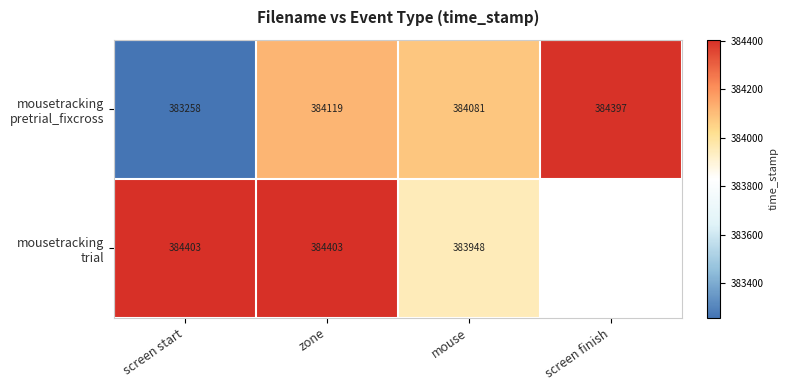

Which series has the largest range (max minus min)?

mousetracking pretrial_fixcross